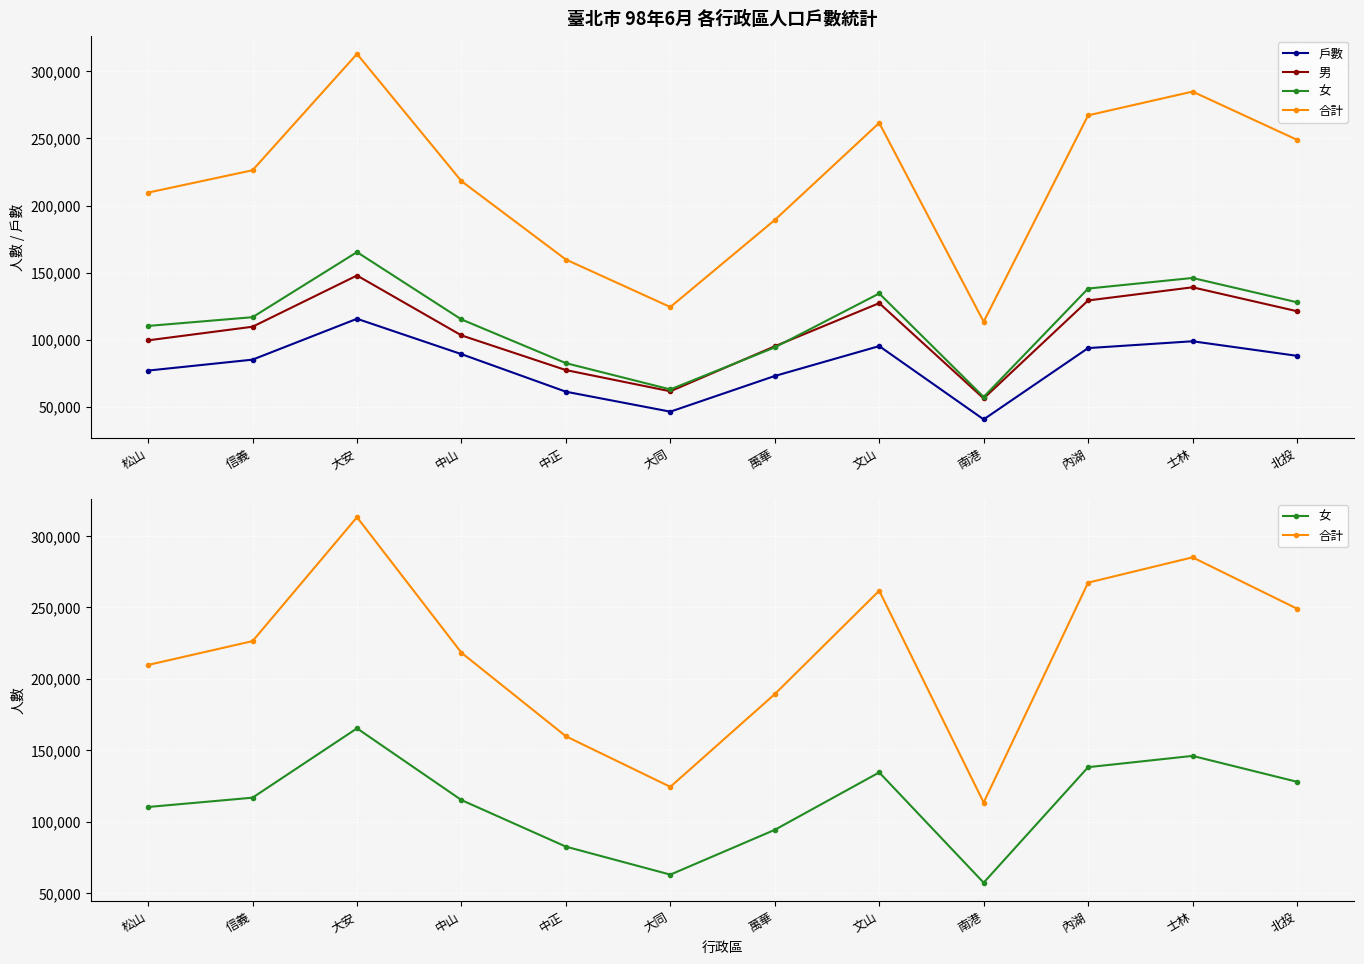

What are all the series names shown in the legend?

戶數, 男, 女, 合計